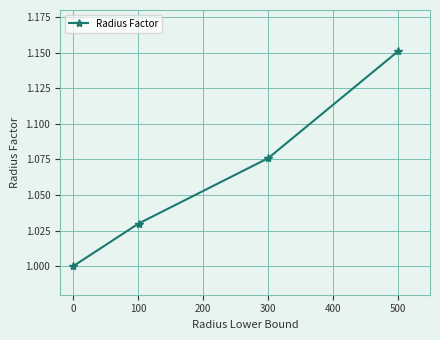

True or false: there are more than 2 points higher than both neighbors.

False